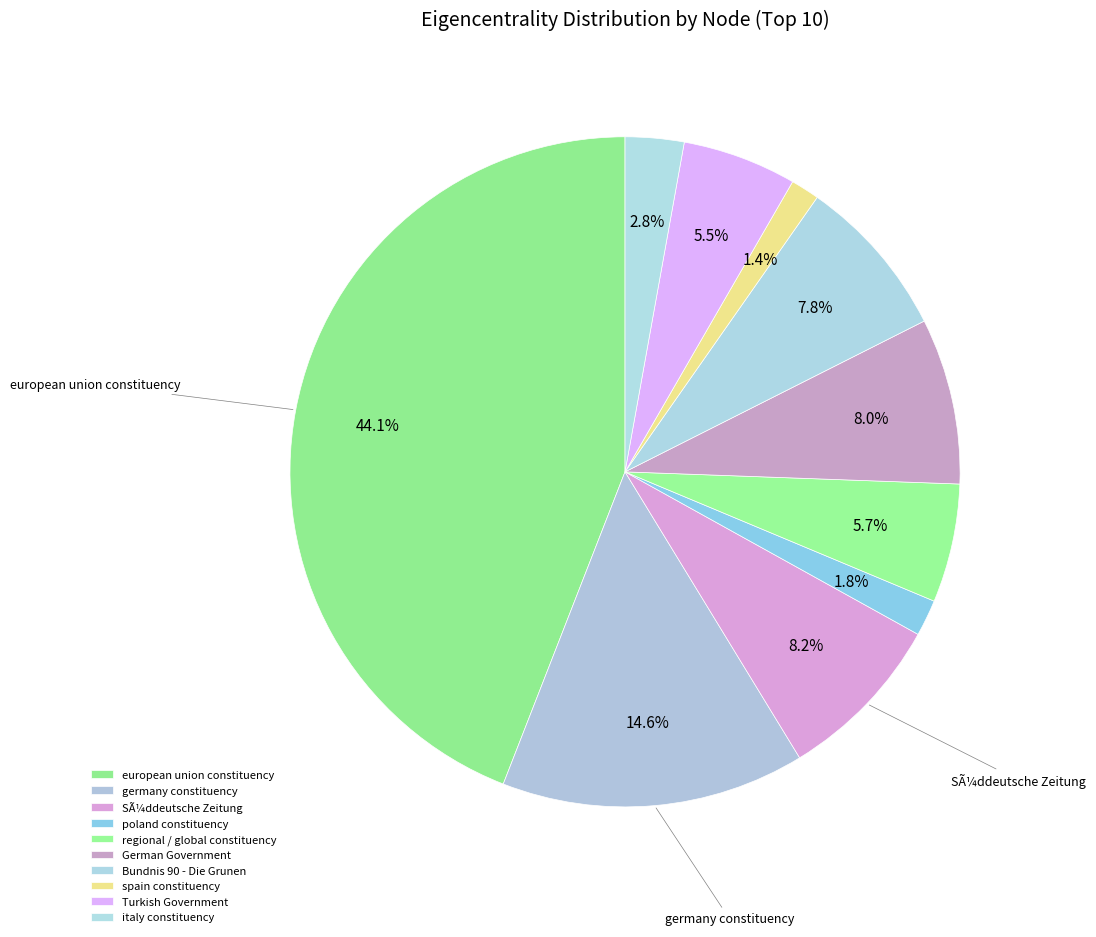

Is it true that Bundnis 90 - Die Grunen is 1% of the pie?

False